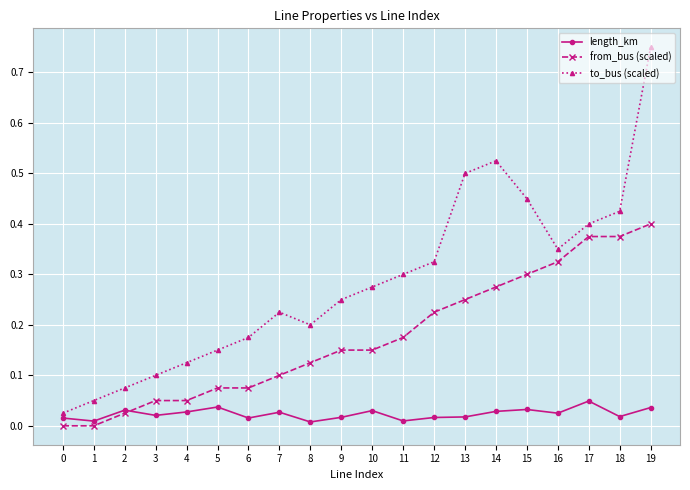

In to_bus (scaled), how many points are higher than both neighbors (excluding endpoints)?

2